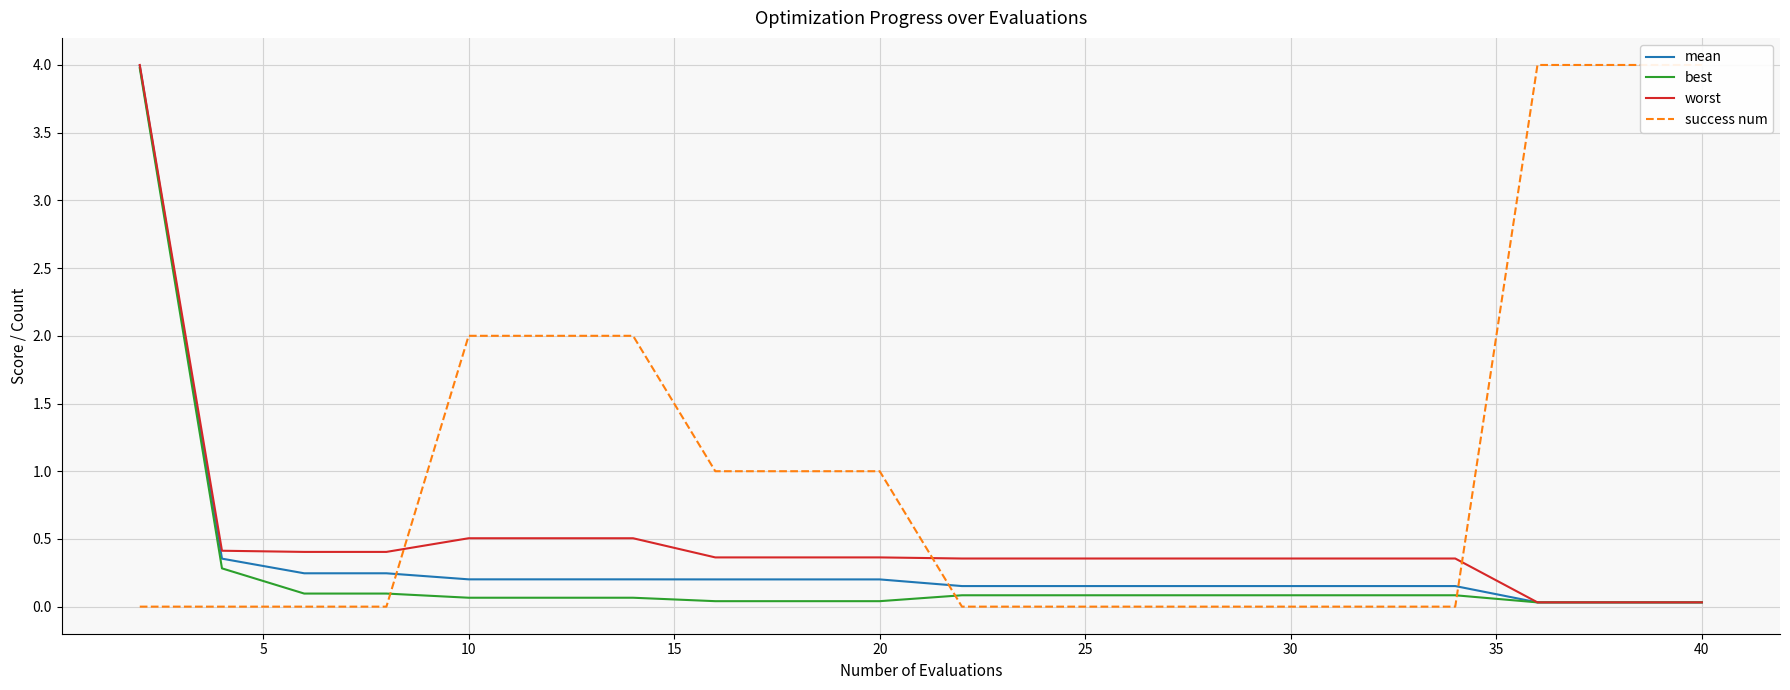

How many times do best and success num cross each other?

3